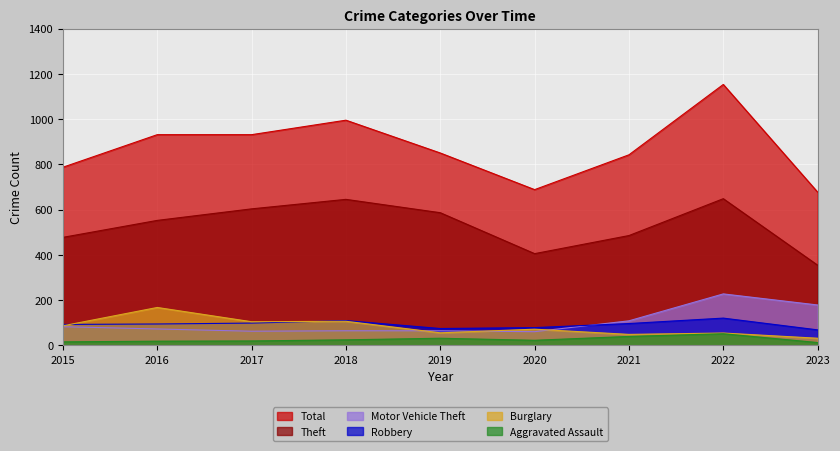

At which label does Total reach its minimum?

2023